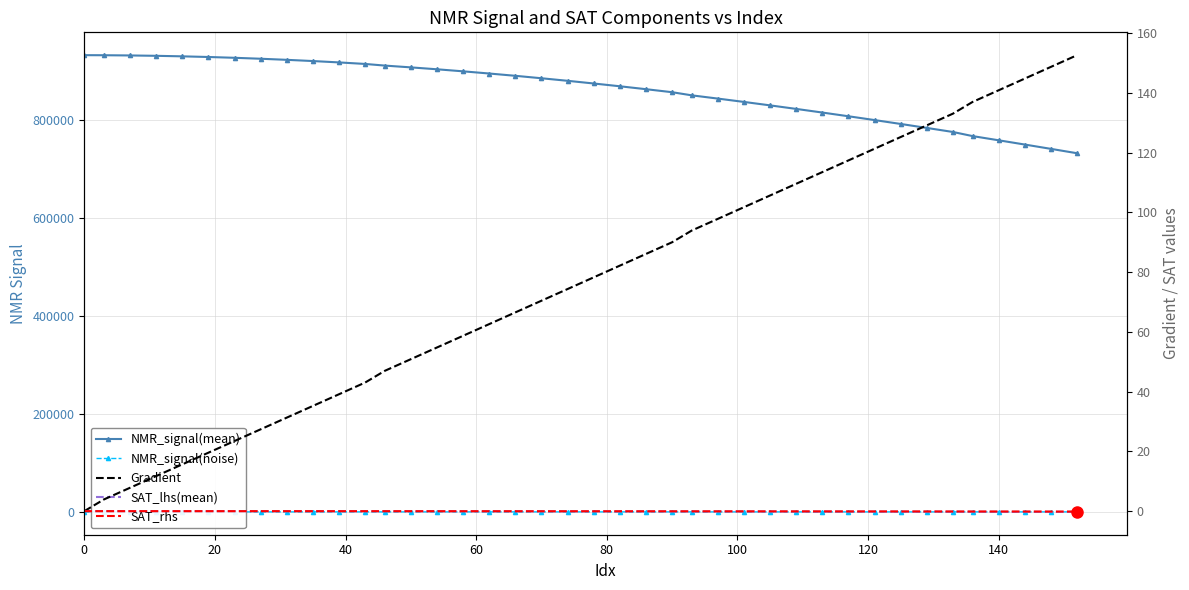

How many interior local valleys does the NMR_signal(noise) series have?

13